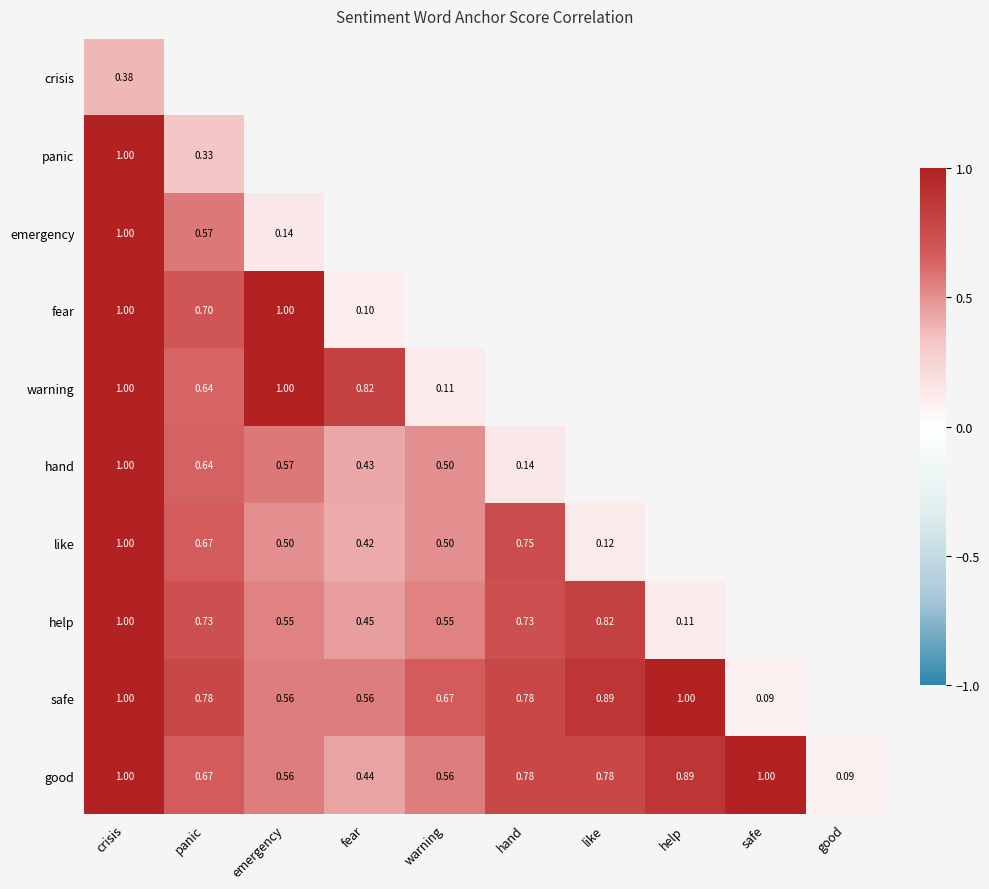

How many positive values does the safe series have?

9